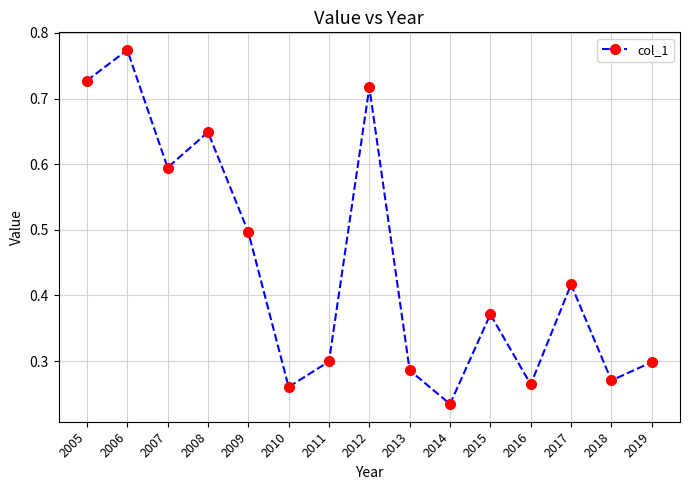

How many values are between 0 and 1?

15